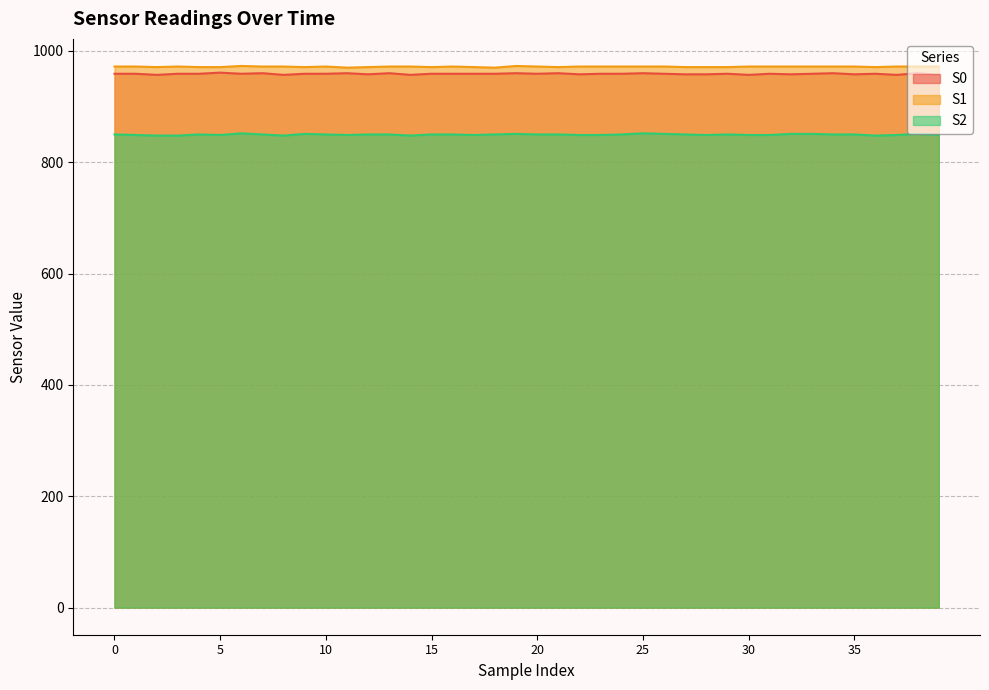

Reading right to left, list all the values displayed in this chart.

S0: 39=957	38=960	37=957	36=959	35=958	34=960	33=959	32=958	31=959	30=957	29=959	28=958	27=958	26=959	25=960	24=959	23=959	22=958	21=960	20=959	19=960	18=959	17=959	16=959	15=959	14=957	13=960	12=958	11=960	10=959	9=959	8=957	7=960	6=959	5=961	4=959	3=959	2=957	1=959	0=959
S1: 39=972	38=972	37=972	36=971	35=972	34=972	33=972	32=972	31=972	30=972	29=971	28=971	27=971	26=972	25=972	24=972	23=972	22=972	21=971	20=972	19=973	18=970	17=971	16=972	15=971	14=972	13=972	12=971	11=970	10=972	9=971	8=972	7=972	6=973	5=971	4=971	3=972	2=971	1=972	0=972
S2: 39=849	38=851	37=849	36=848	35=850	34=850	33=851	32=851	31=849	30=849	29=850	28=849	27=850	26=851	25=852	24=850	23=849	22=849	21=850	20=850	19=851	18=850	17=849	16=850	15=850	14=848	13=850	12=850	11=849	10=850	9=851	8=848	7=850	6=852	5=849	4=850	3=848	2=848	1=849	0=850